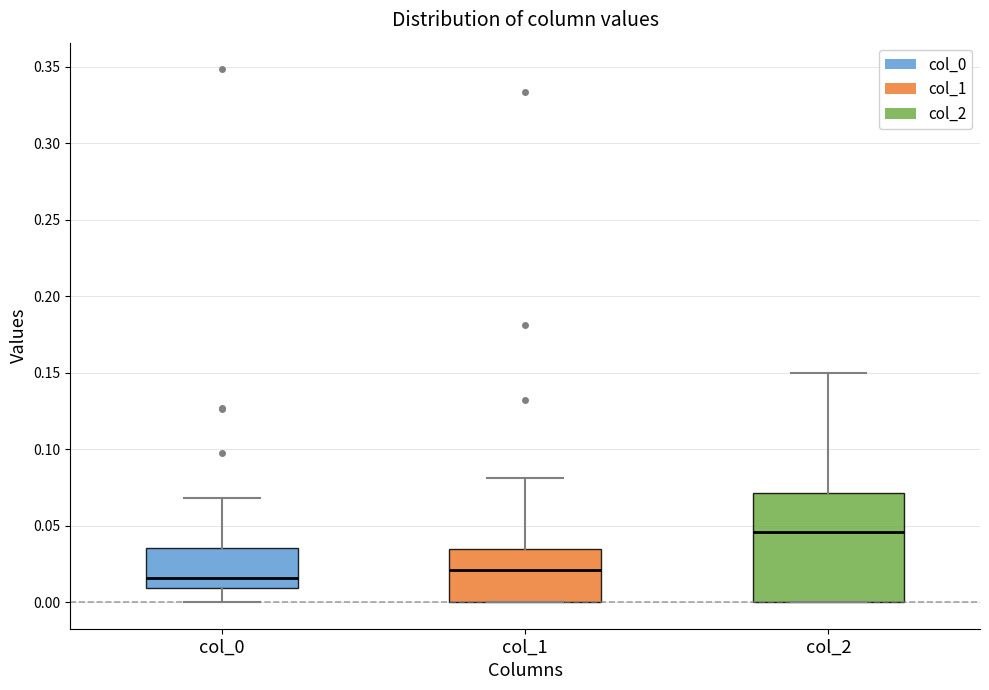

Where does the median line of the box for col_2 sit on the y-axis? The values are not printed on the chart, so give them approximately, as read against the axis.

0.045